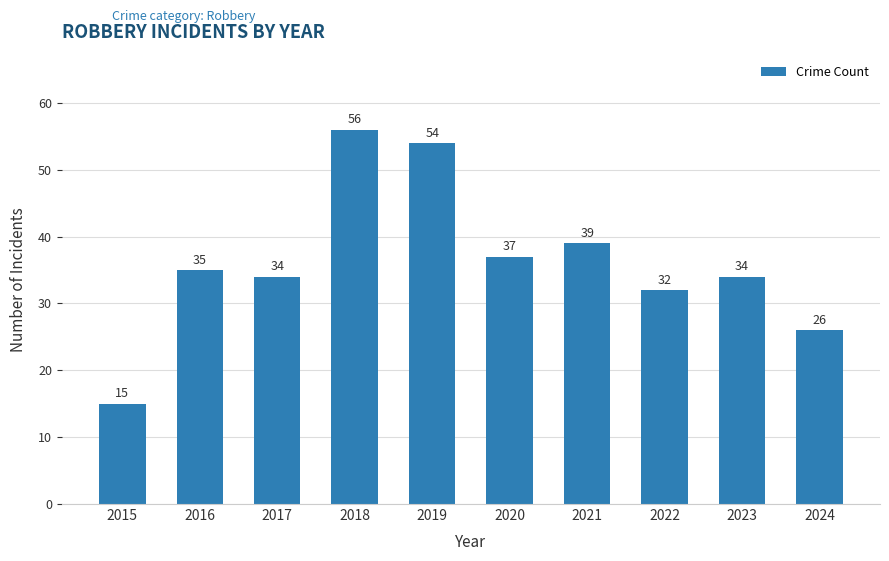

Where is the data nearest to the value 35?

2016